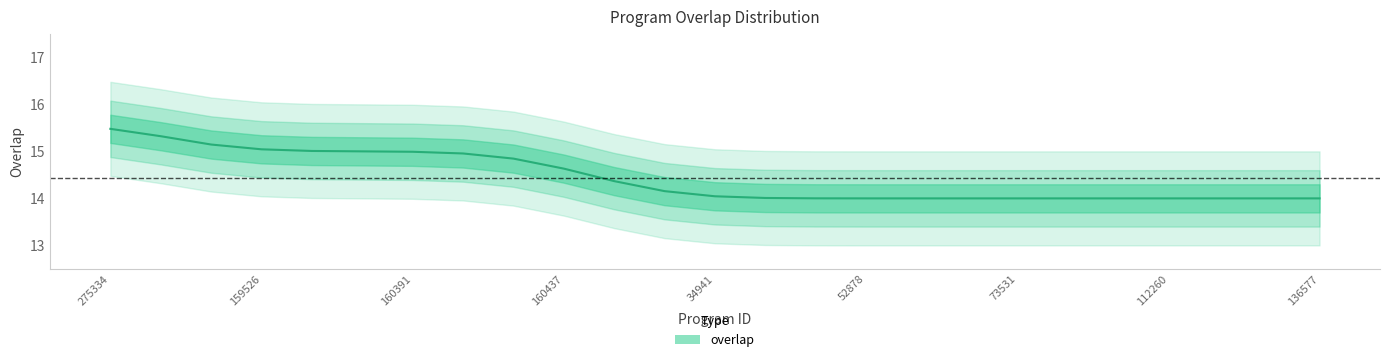

True or false: the data has more than 1 interior local peaks.

False